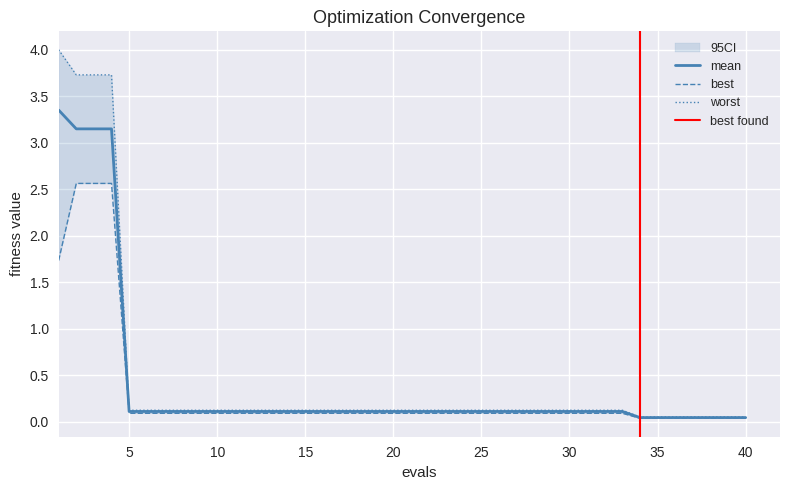

What is the difference between the maximum and second lowest values in the best series?

2.5